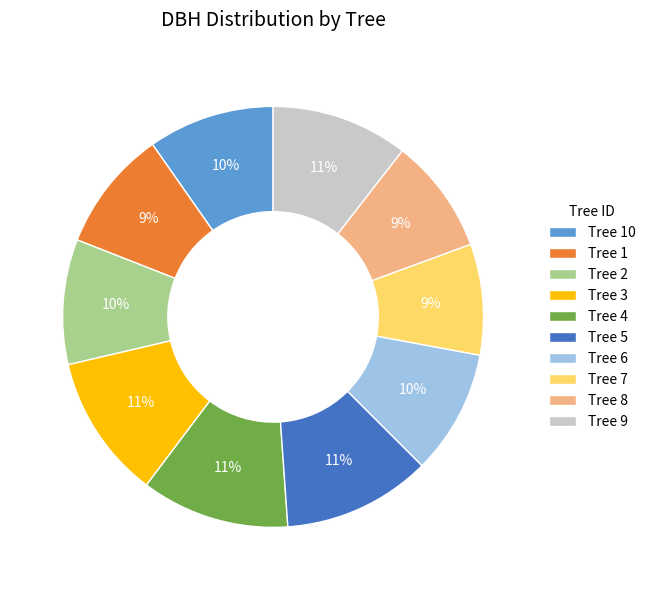

Is the sum of Tree 10 and Tree 1 greater than half?

No